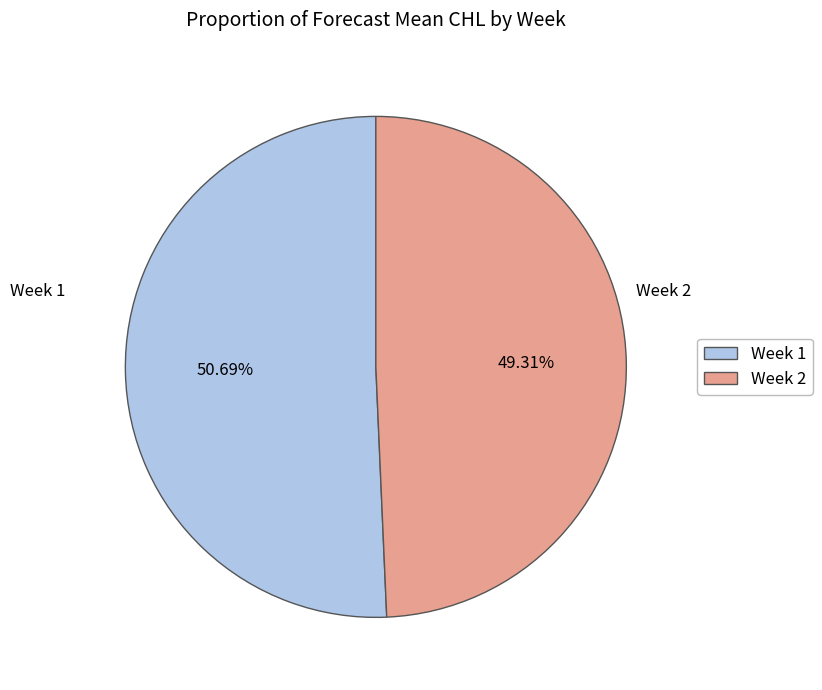

Rank the categories by value from highest to lowest.

Week 1, Week 2